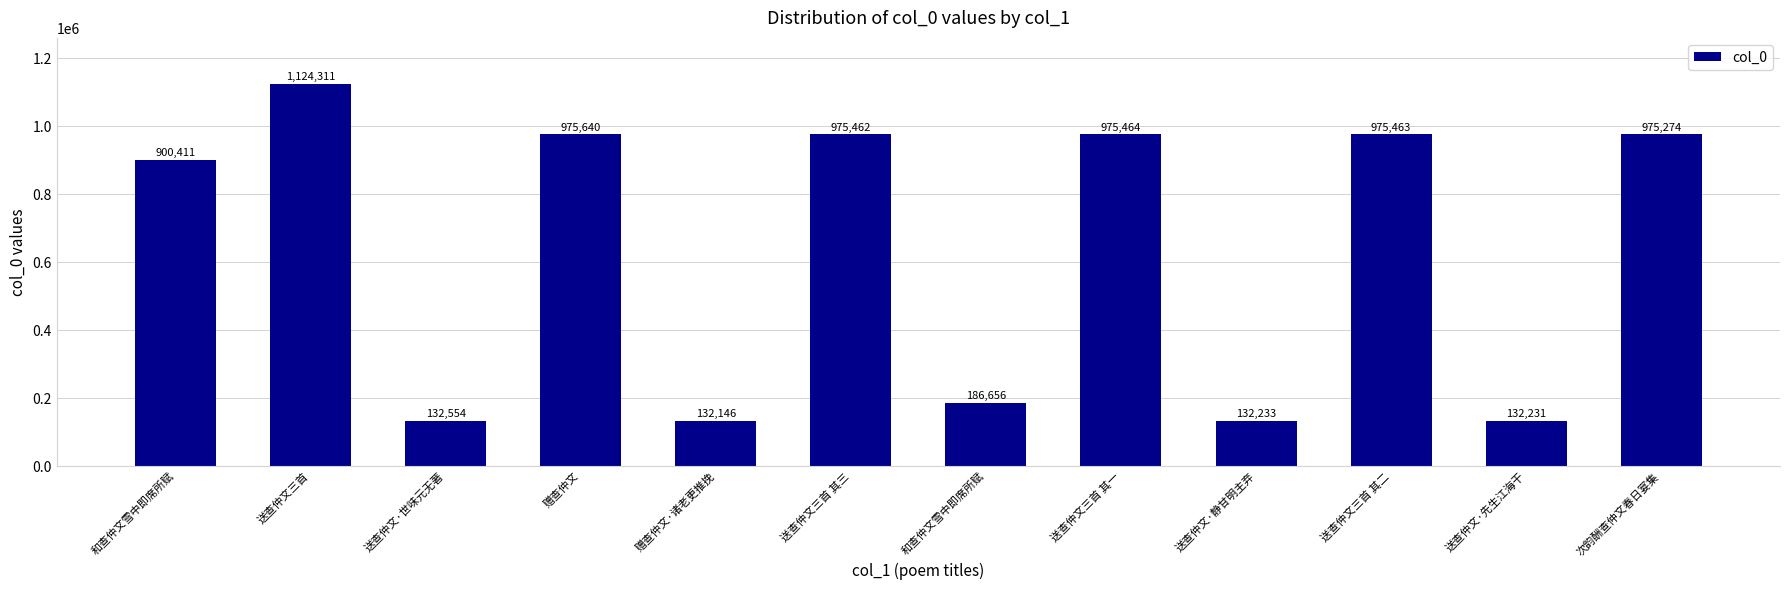

How many data points are less than 975274?

6